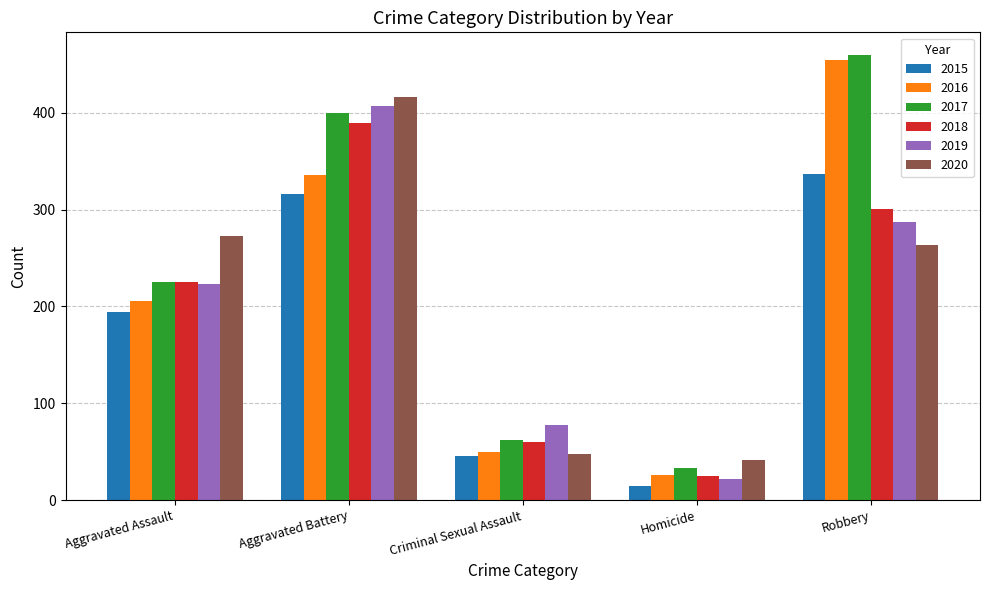

Reading left to right, what are all the values shown in this chart?

2015: 194	316	46	15	337
2016: 206	336	50	26	454
2017: 225	400	62	33	460
2018: 225	389	60	25	301
2019: 223	407	77	22	287
2020: 273	416	48	41	263